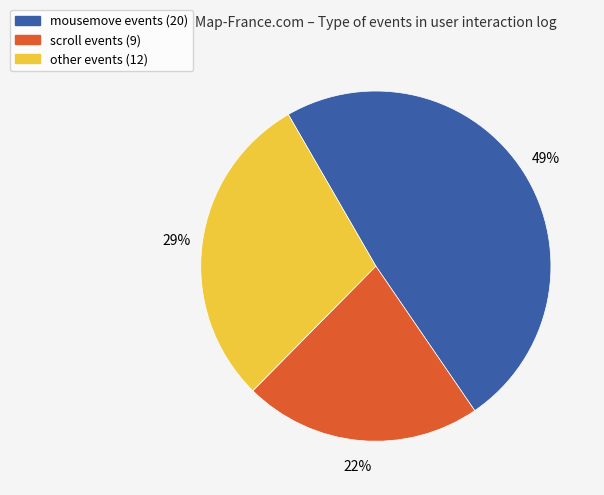

How many slices are in this pie chart?

3